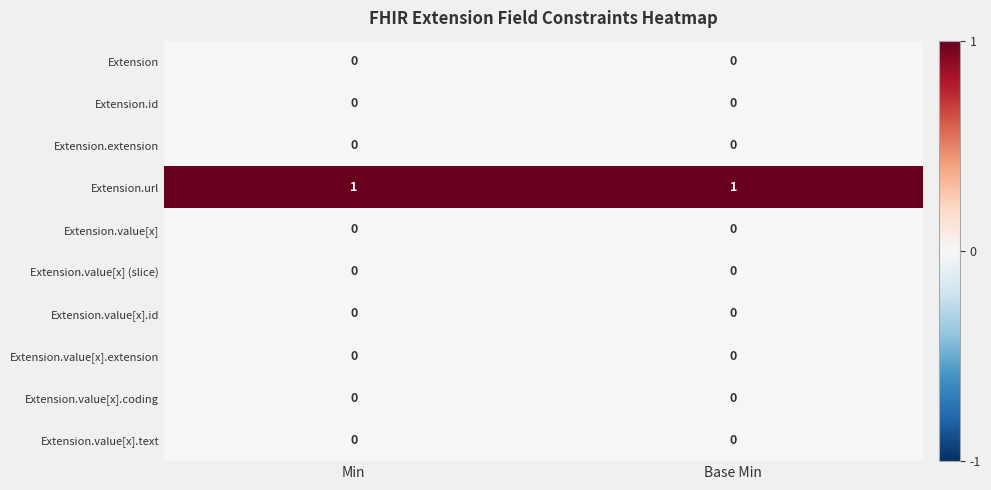

Reading right to left, list all the values displayed in this chart.

Extension: Base Min=0	Min=0
Extension.id: Base Min=0	Min=0
Extension.extension: Base Min=0	Min=0
Extension.url: Base Min=1	Min=1
Extension.value[x]: Base Min=0	Min=0
Extension.value[x] (slice): Base Min=0	Min=0
Extension.value[x].id: Base Min=0	Min=0
Extension.value[x].extension: Base Min=0	Min=0
Extension.value[x].coding: Base Min=0	Min=0
Extension.value[x].text: Base Min=0	Min=0